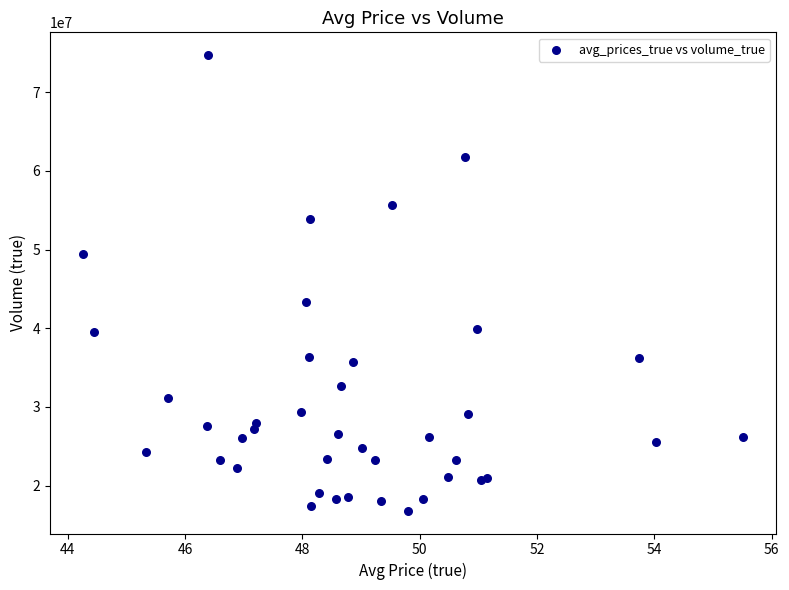

What Y value in the scatter plot is closest to 45771050?

43347500